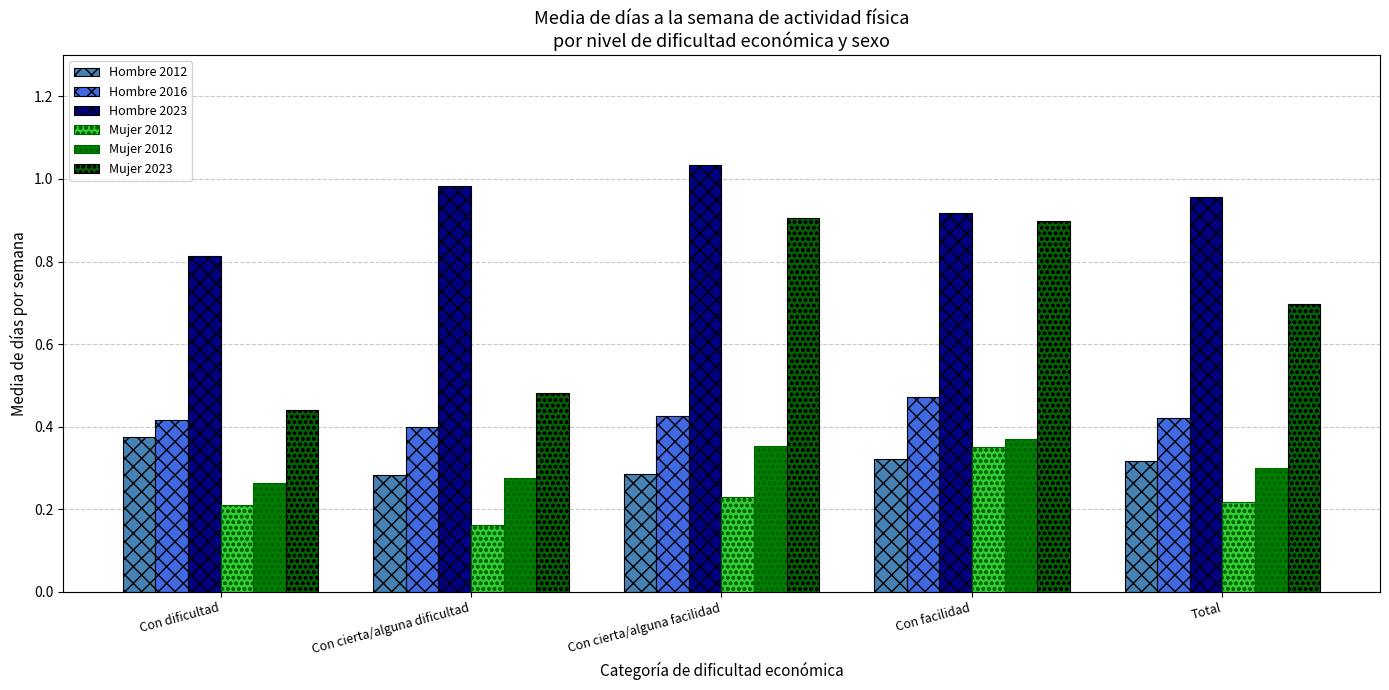

True or false: Hombre 2012 has a value of 0.4 at Con dificultad.

True